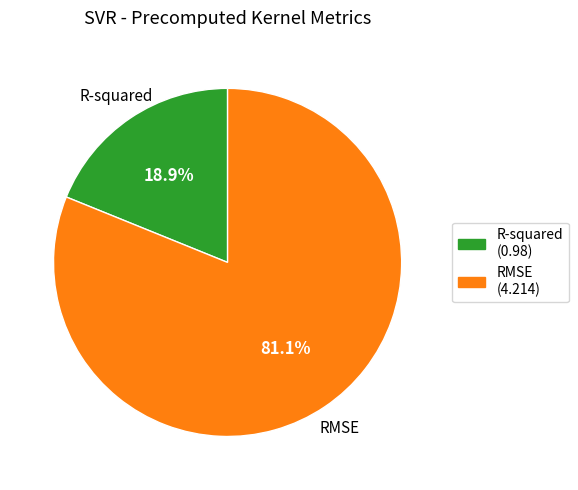

To the nearest percent, what is the combined percentage of R-squared and RMSE?

100%